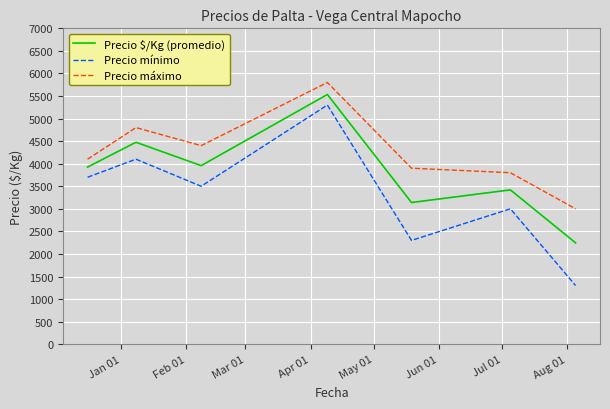

True or false: Precio $/Kg (promedio) and Precio mínimo intersect in this chart.

False